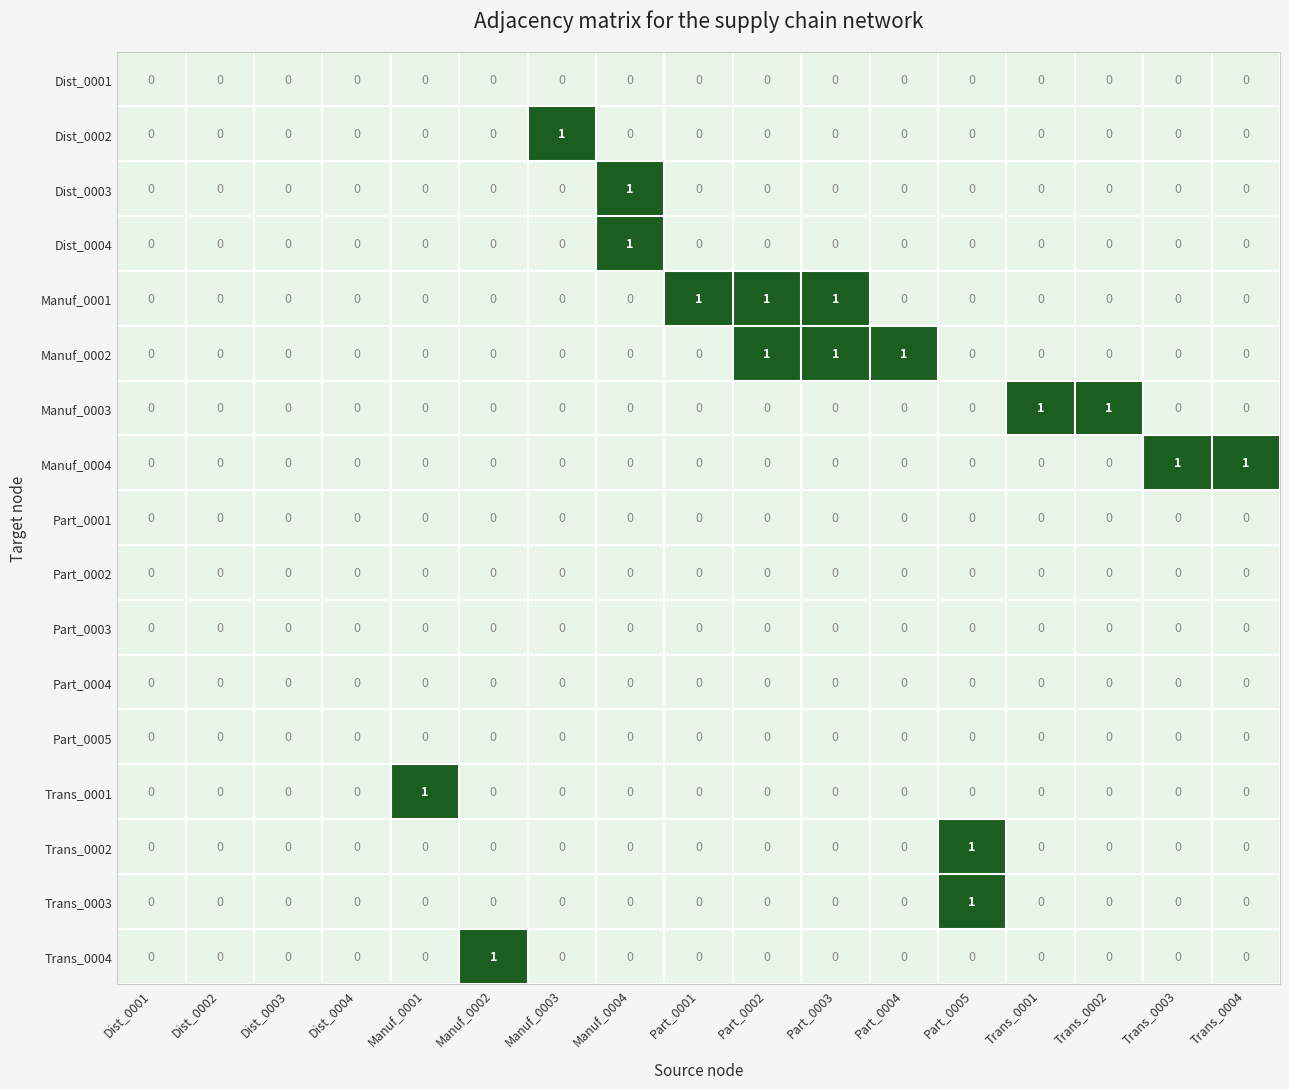

Which series changed the most between Dist_0001 and Manuf_0001?

Trans_0001